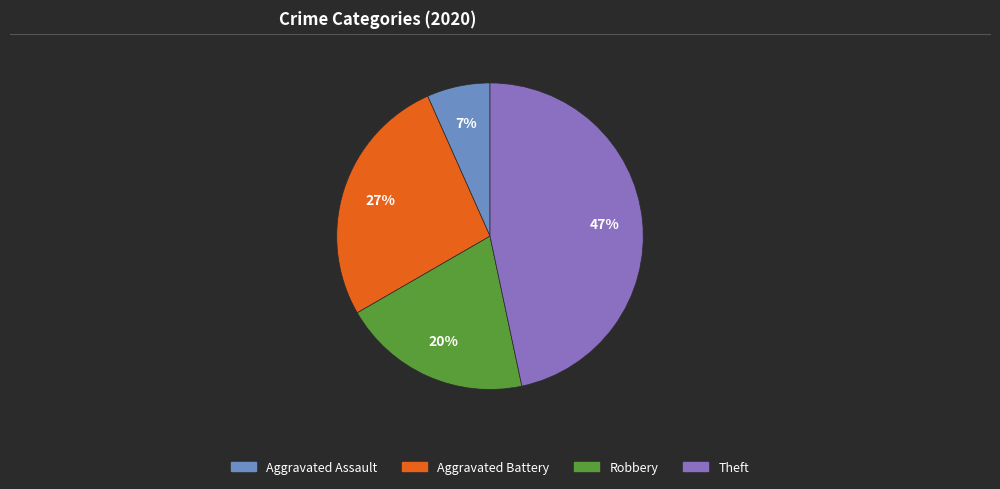

Does Theft represent more than half of the total?

No